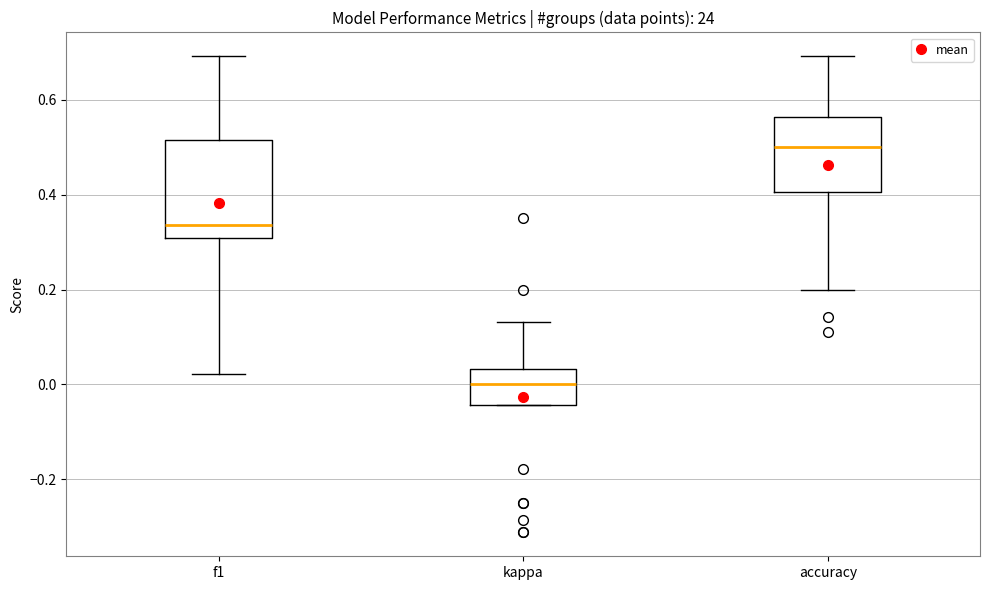

Where is the upper edge of the box for accuracy on the y-axis? The values are not printed on the chart, so give them approximately, as read against the axis.

0.56